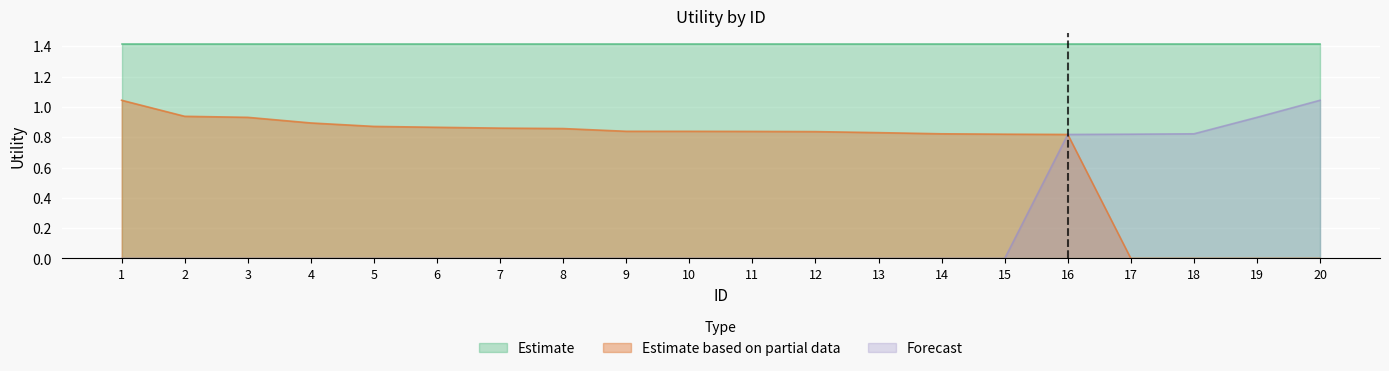

The Forecast series shows 1.9 at 20. True or false?

False